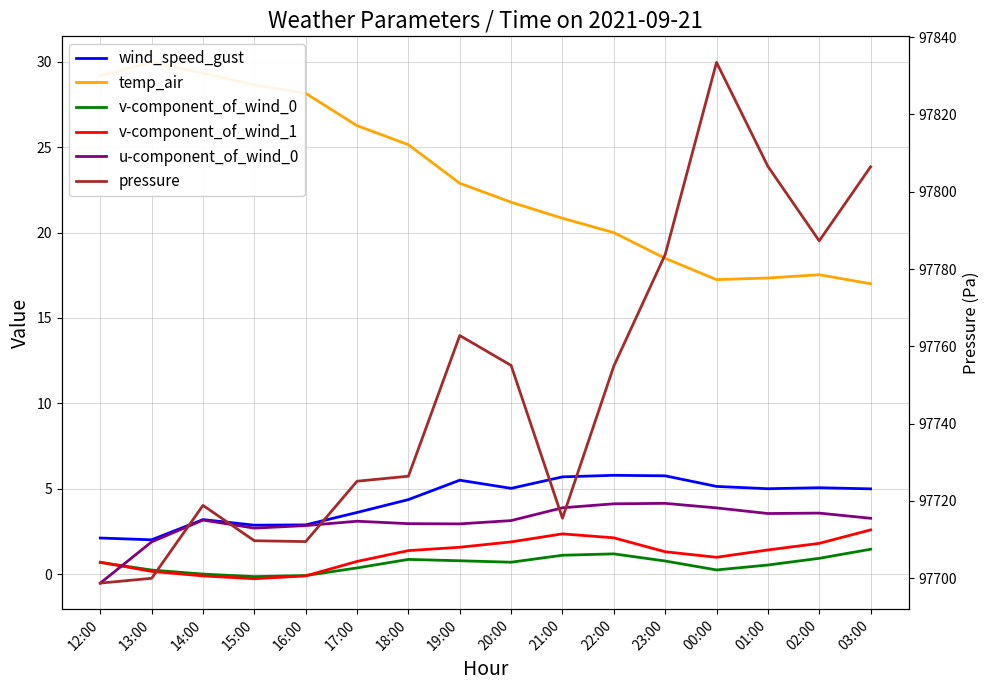

How many data points in pressure are less than 97754?

8